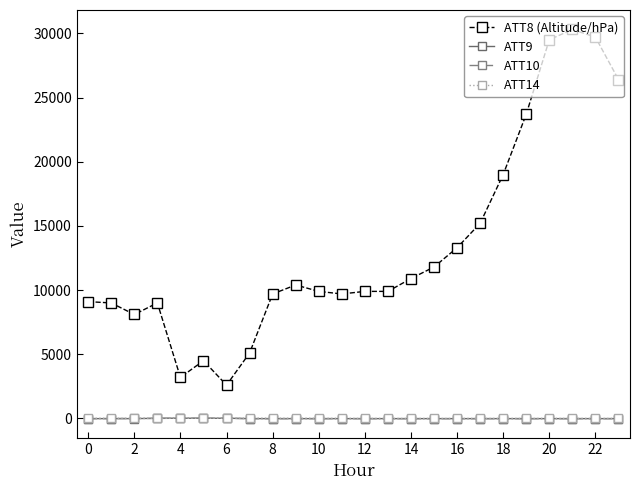

What are all the series names shown in the legend?

ATT8 (Altitude/hPa), ATT9, ATT10, ATT14